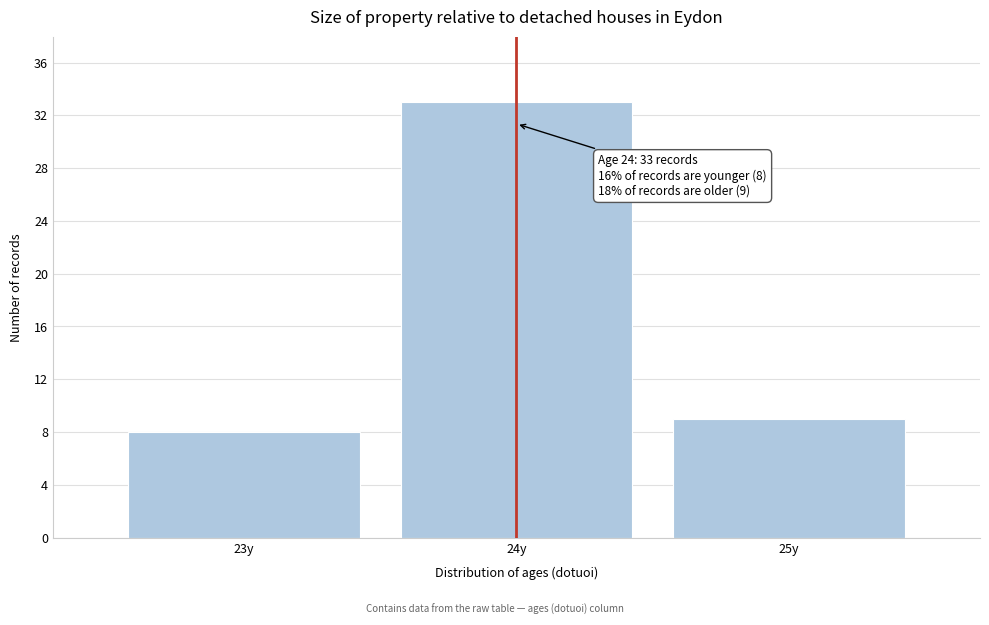

Reading right to left, list all the values displayed in this chart.

9	33	8